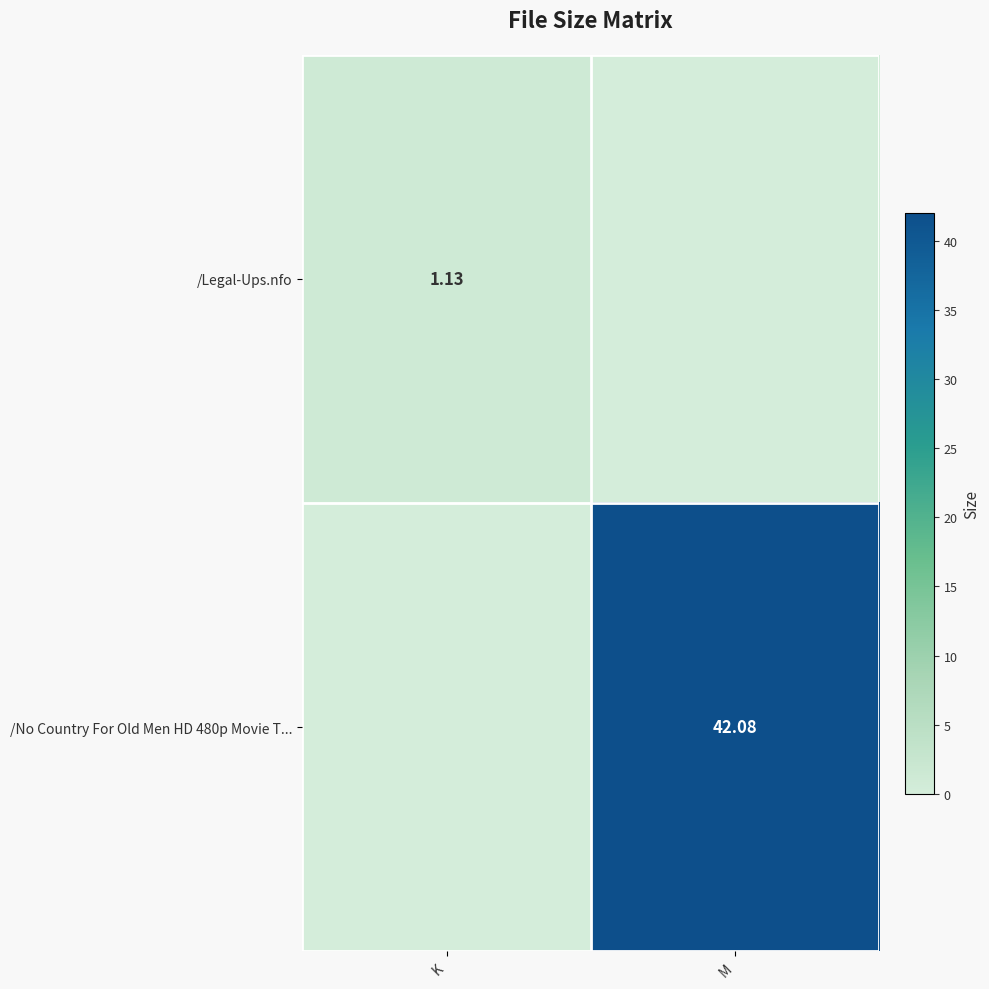

What is the difference between the maximum and minimum values in the /No Country For Old Men HD 480p Movie T... series?

42.1